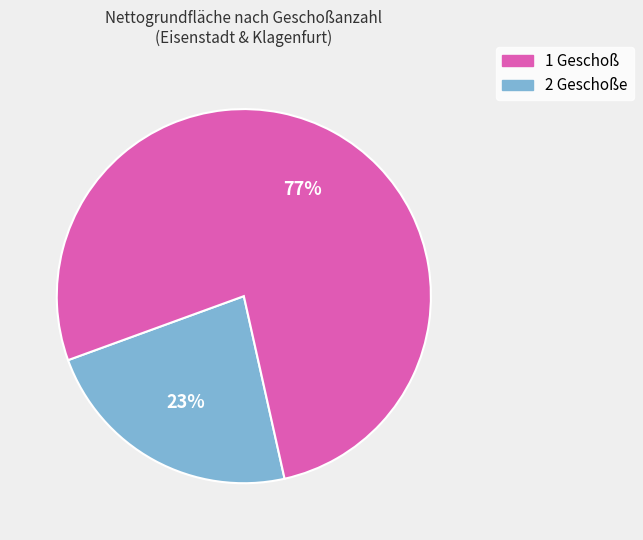

To the nearest percent, what is the average slice percentage?

50%